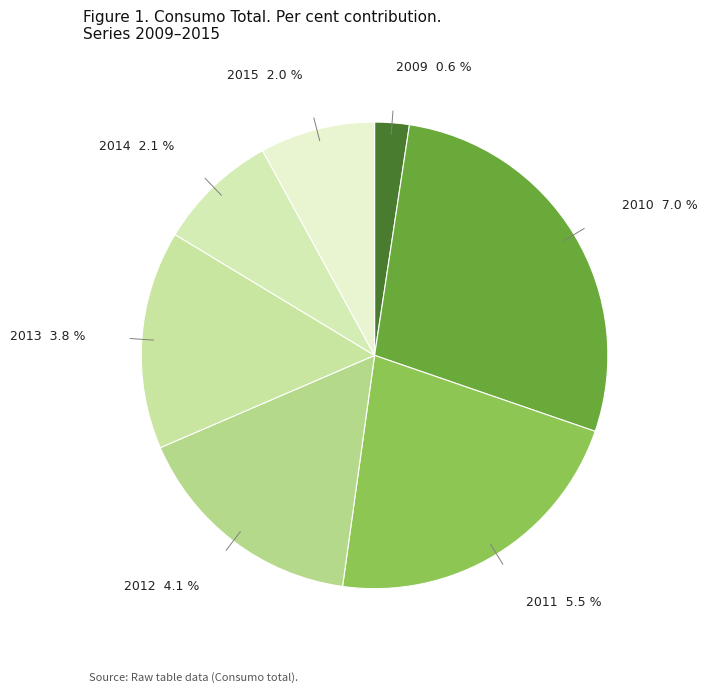

To the nearest percent, what portion does 2009 represent?

2%